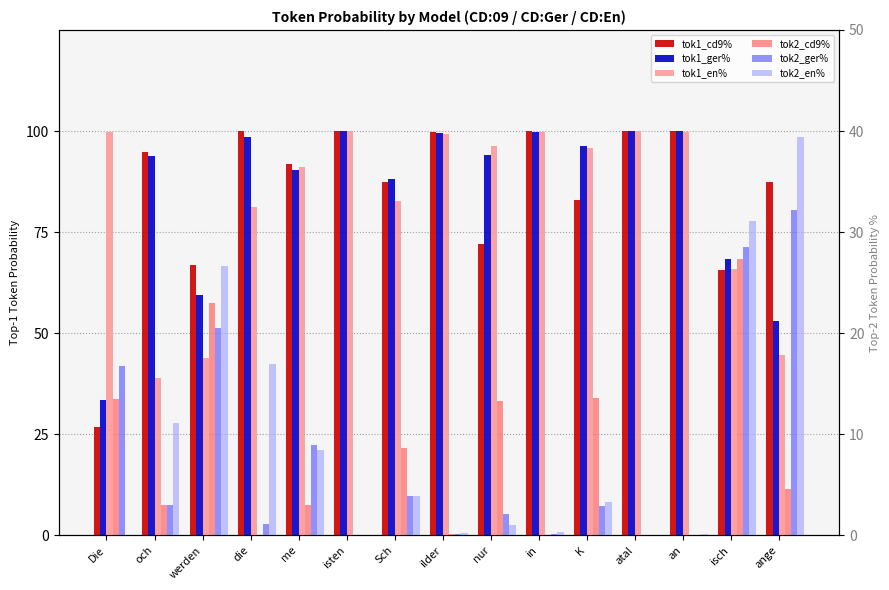

How many bars are there in total?

90